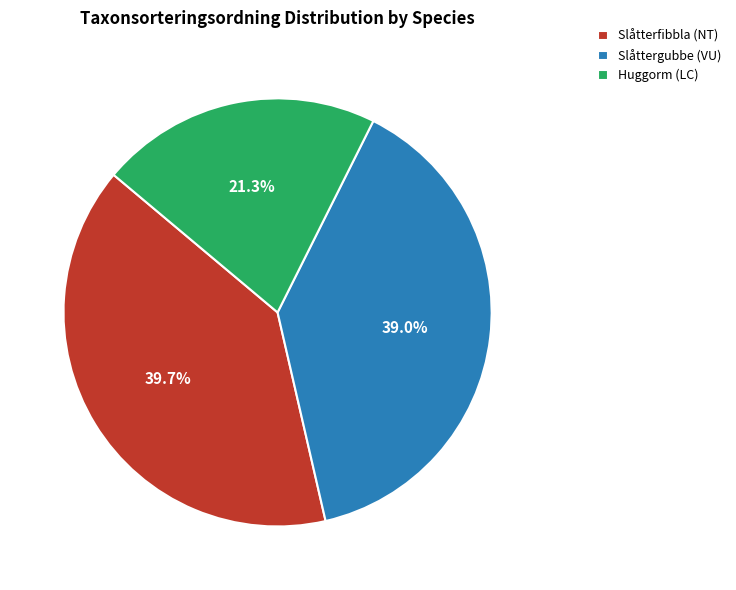

To the nearest percent, what is the difference between the largest and smallest slice percentages?

18%